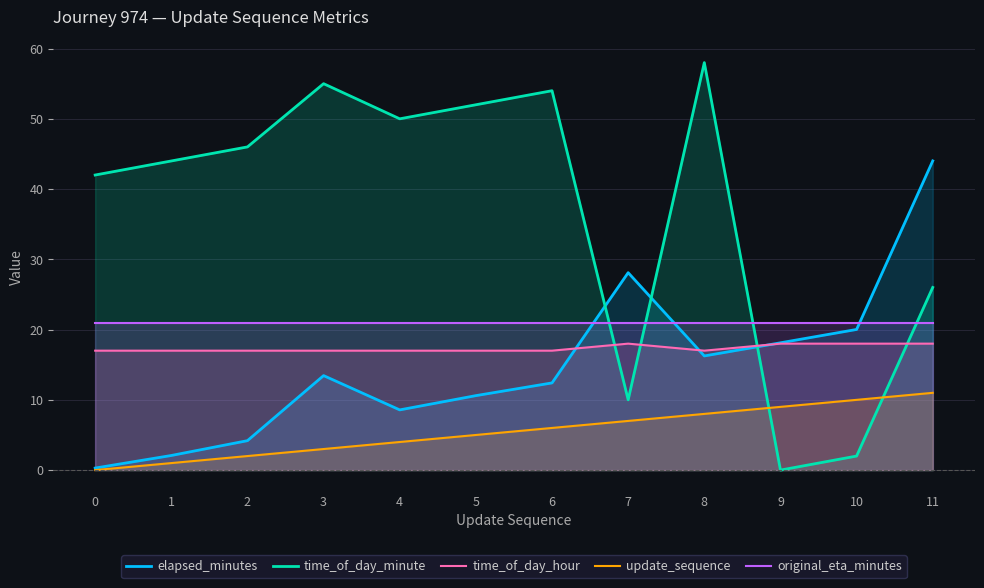

At which label is elapsed_minutes closest to 22?

10